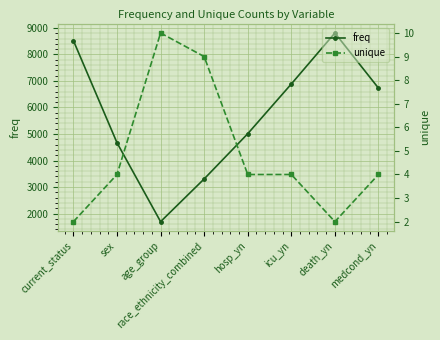

Which series changed the most between age_group and death_yn?

freq